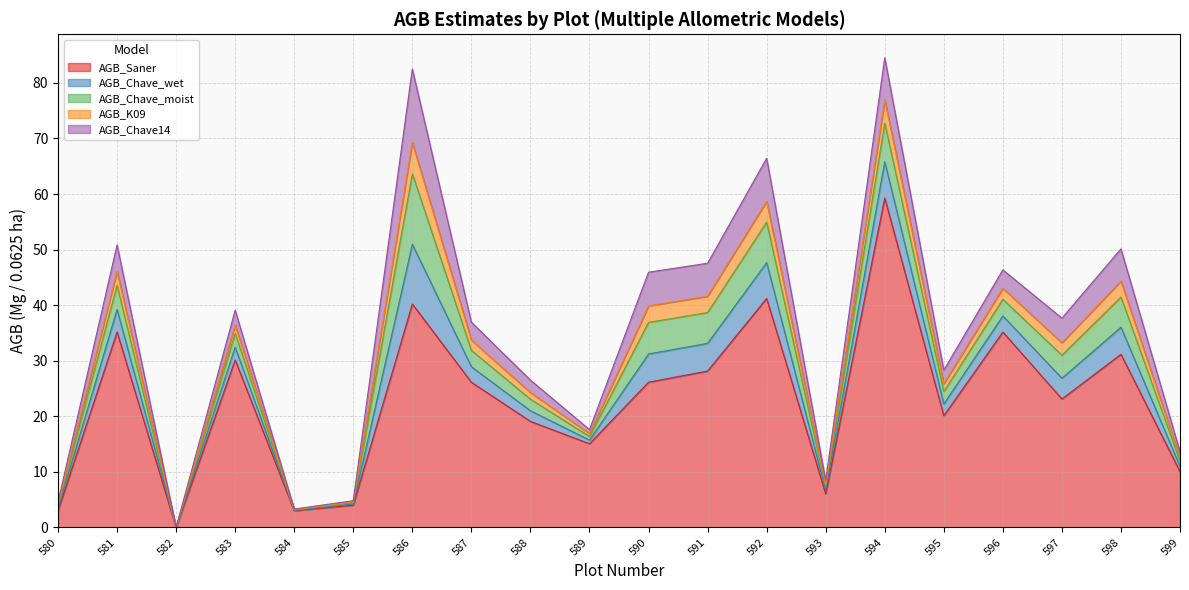

What is the value of the AGB_Saner point at the 9th from the left?

19.1